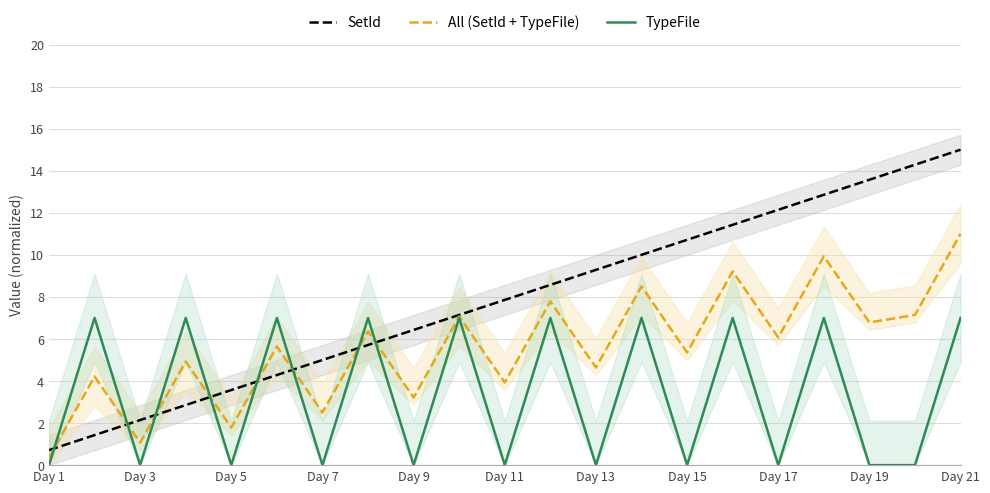

Which series has the largest total across all categories?

SetId